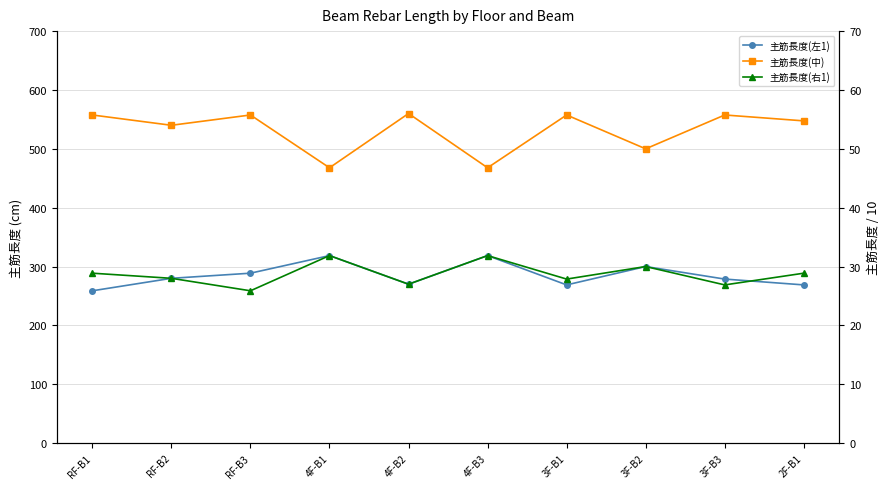

Does the chart display data point markers on the line(s)?

Yes